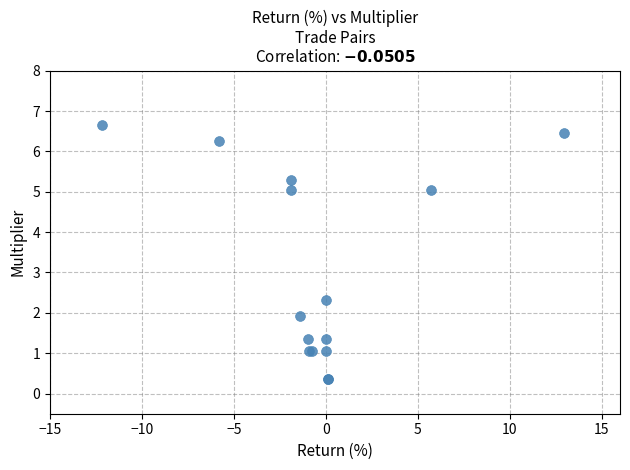

What Y value in the scatter plot is closest to 3?

2.3